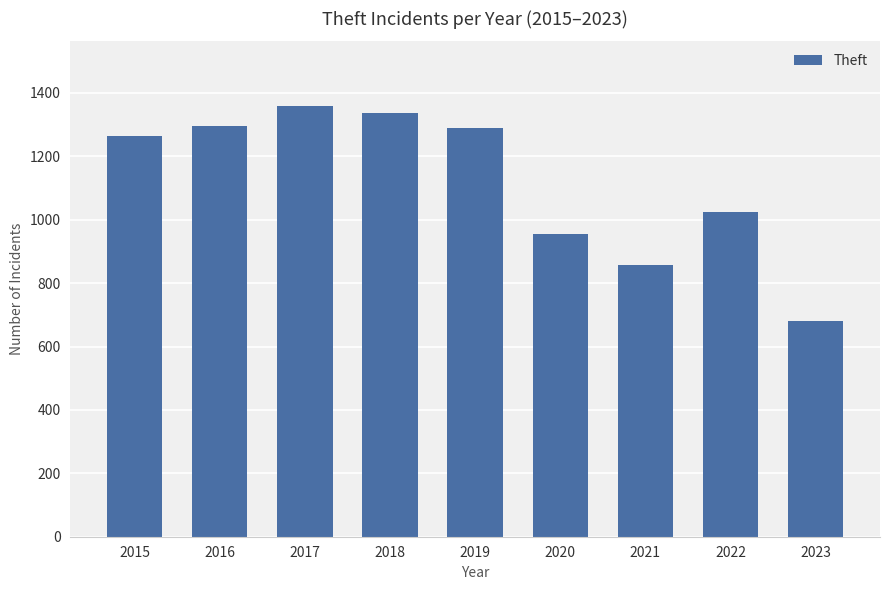

Between 2015 and 2016, which is larger?

2016